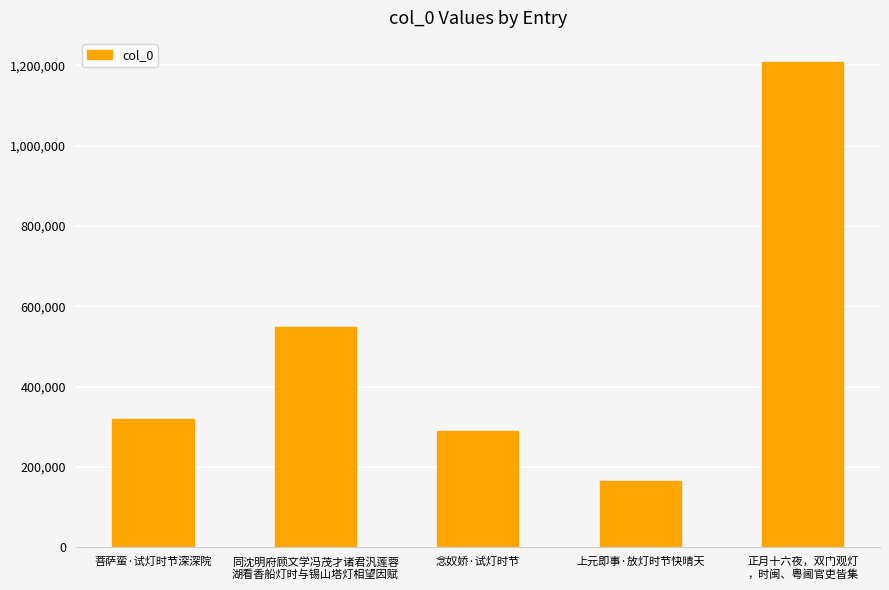

Are the bars grouped side by side (vs. stacked)?

No